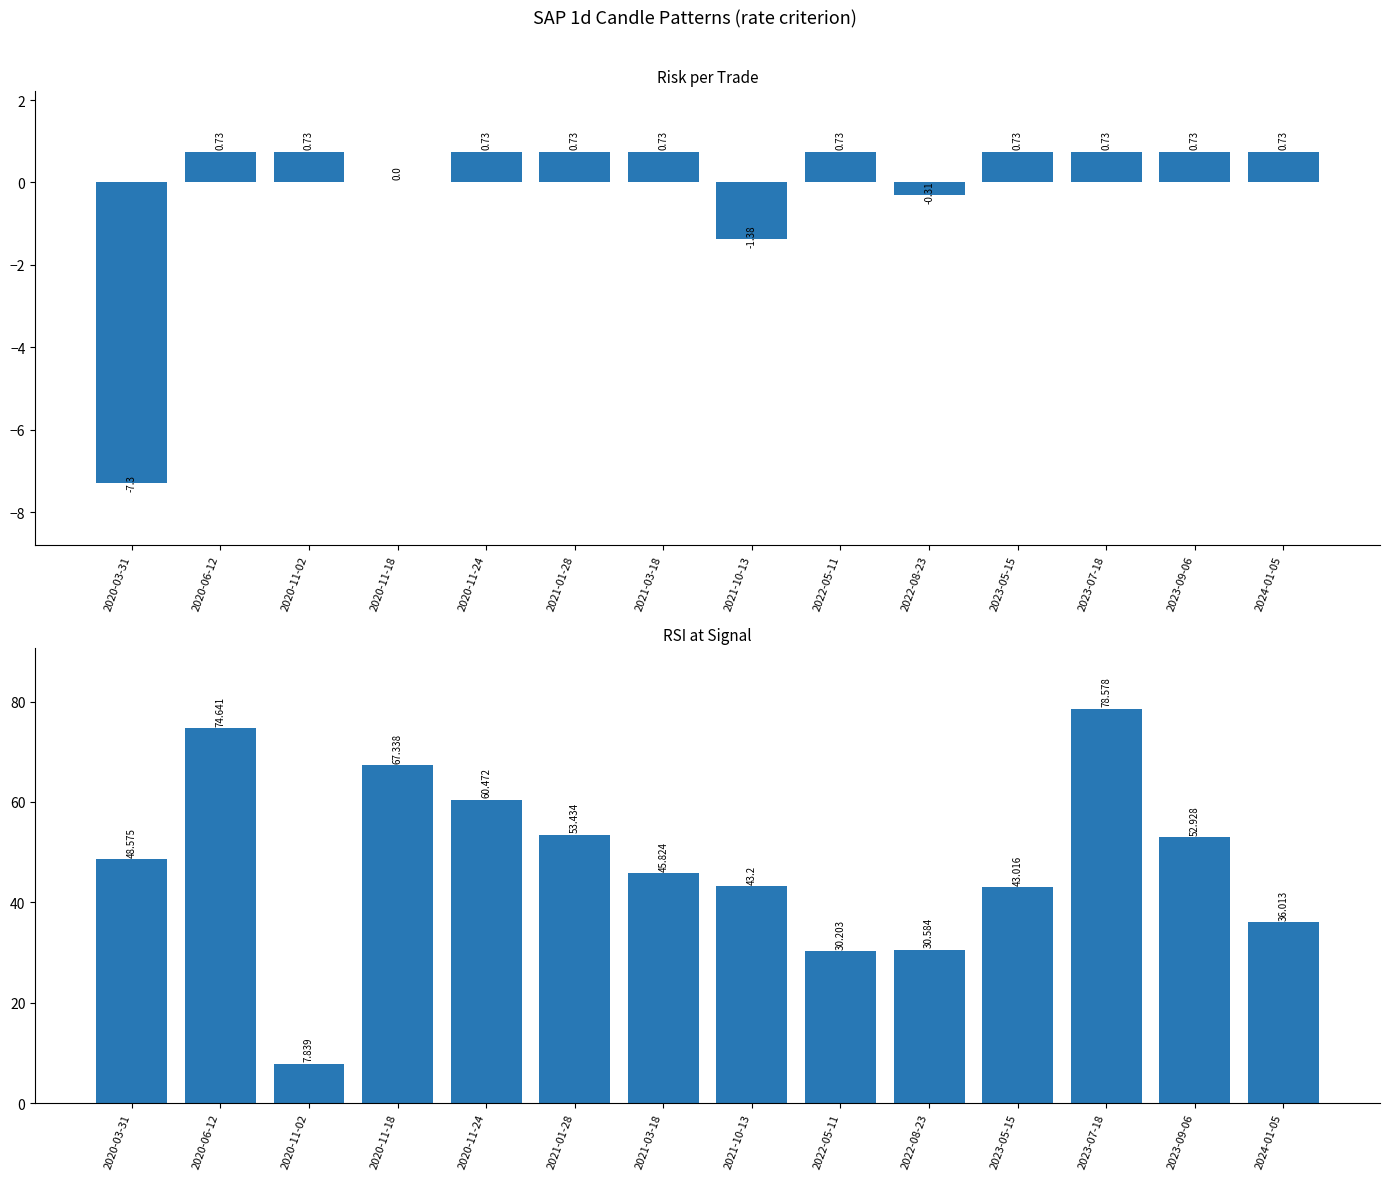

How many bars are there in total?

28